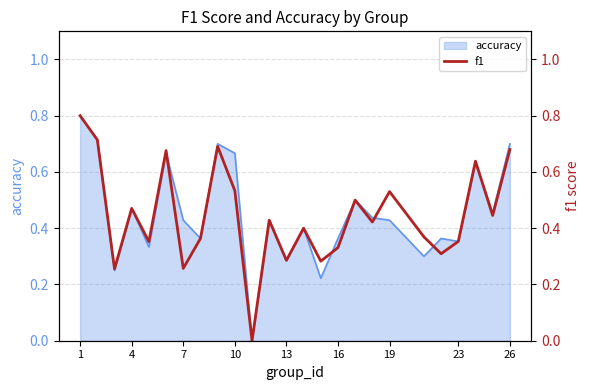

True or false: accuracy has a value of 0.6 at 23.

False